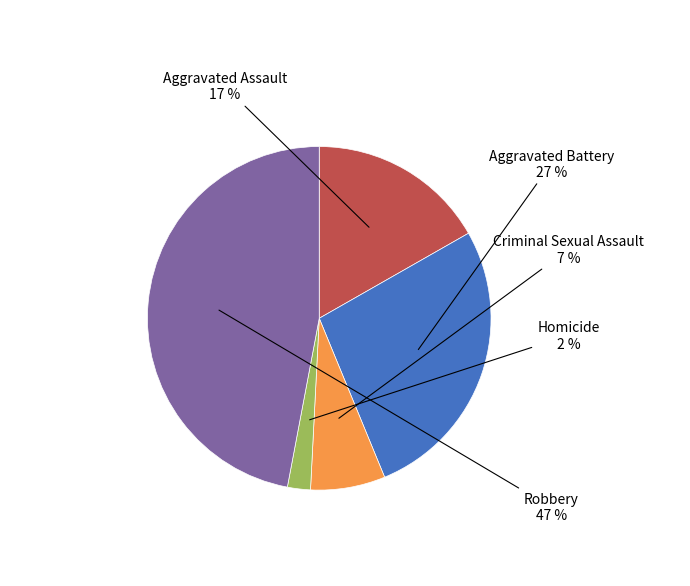

To the nearest percent, what is the difference between the Robbery and Criminal Sexual Assault slice percentages?

40%